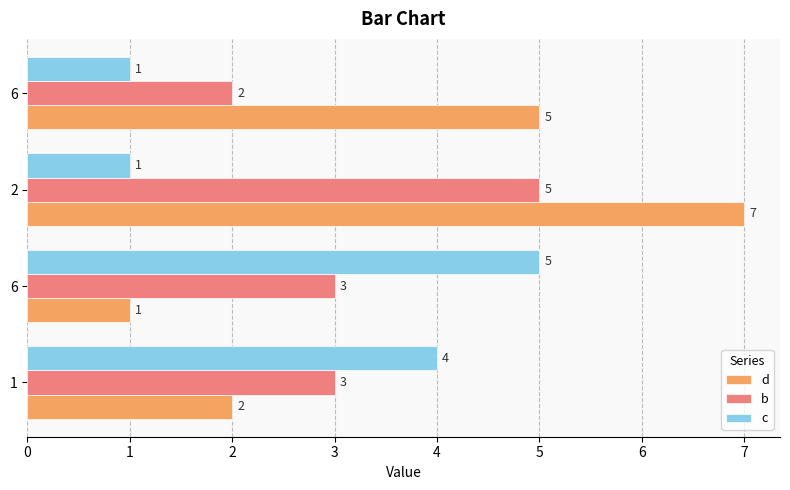

How many series are shown in this chart?

3